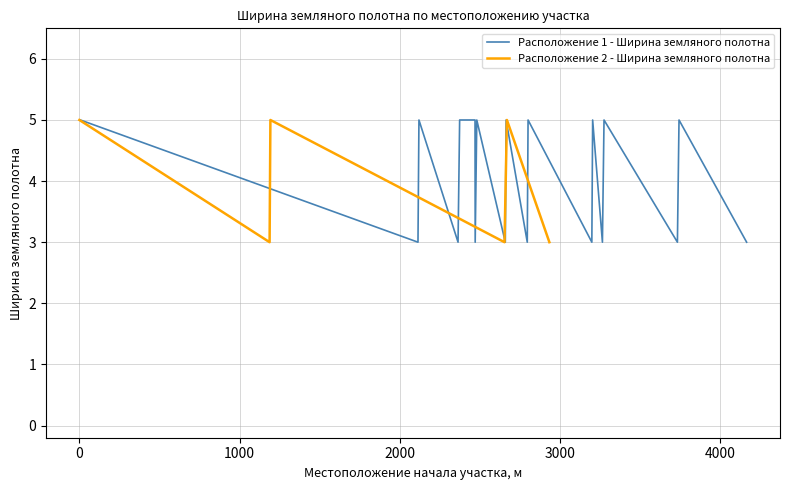

How many interior local peaks (higher than both neighbors) does the data have?

7